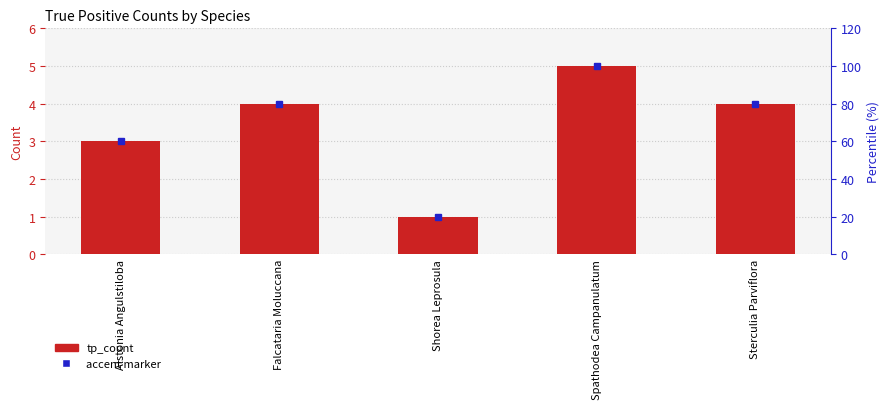

What is the change in value from Falcataria Moluccana to Shorea Leprosula?

-3